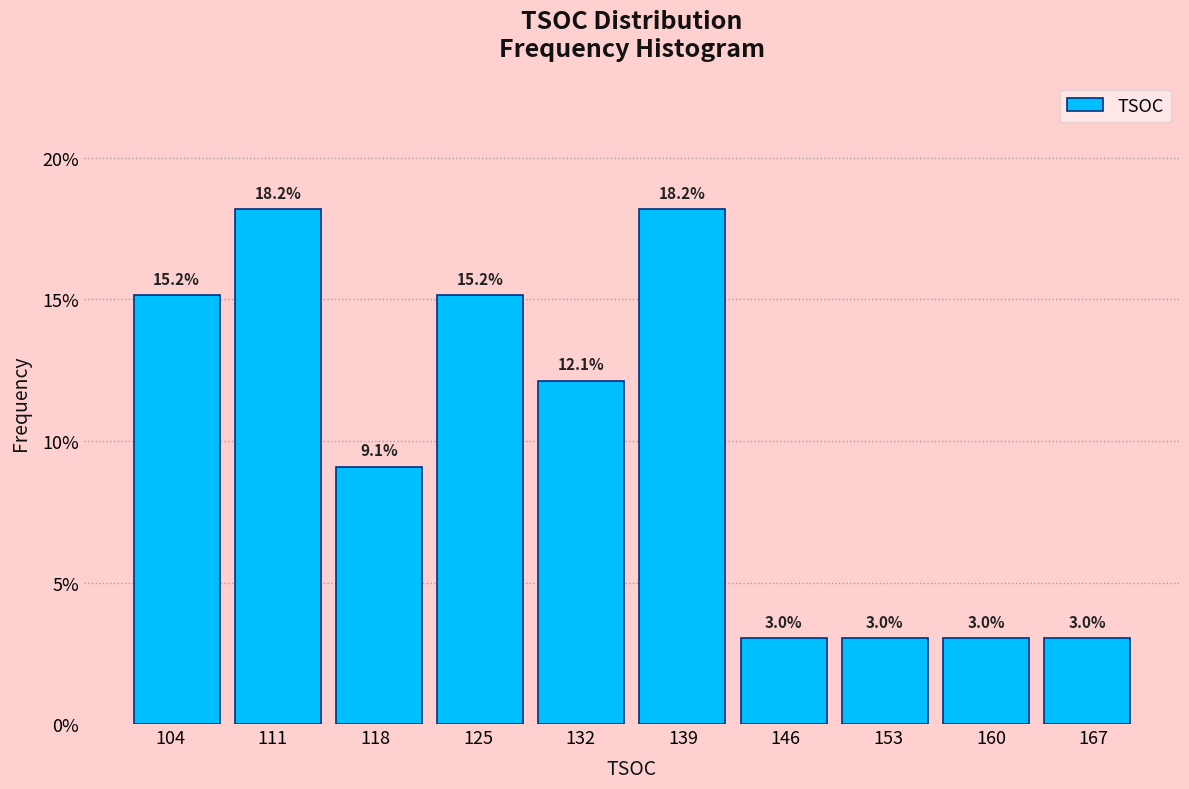

Reading left to right, transcribe this chart: for each bar, give the range it covers on the x-axis and its height. The bar edges are not printed on the chart, so give them approximately, as read against the axis.

101.0 to 107.9: 15.2
107.9 to 114.8: 18.2
114.8 to 121.7: 9.1
121.7 to 128.6: 15.2
128.6 to 135.5: 12.1
135.5 to 142.4: 18.2
142.4 to 149.3: 3.0
149.3 to 156.2: 3.0
156.2 to 163.1: 3.0
163.1 to 170.0: 3.0